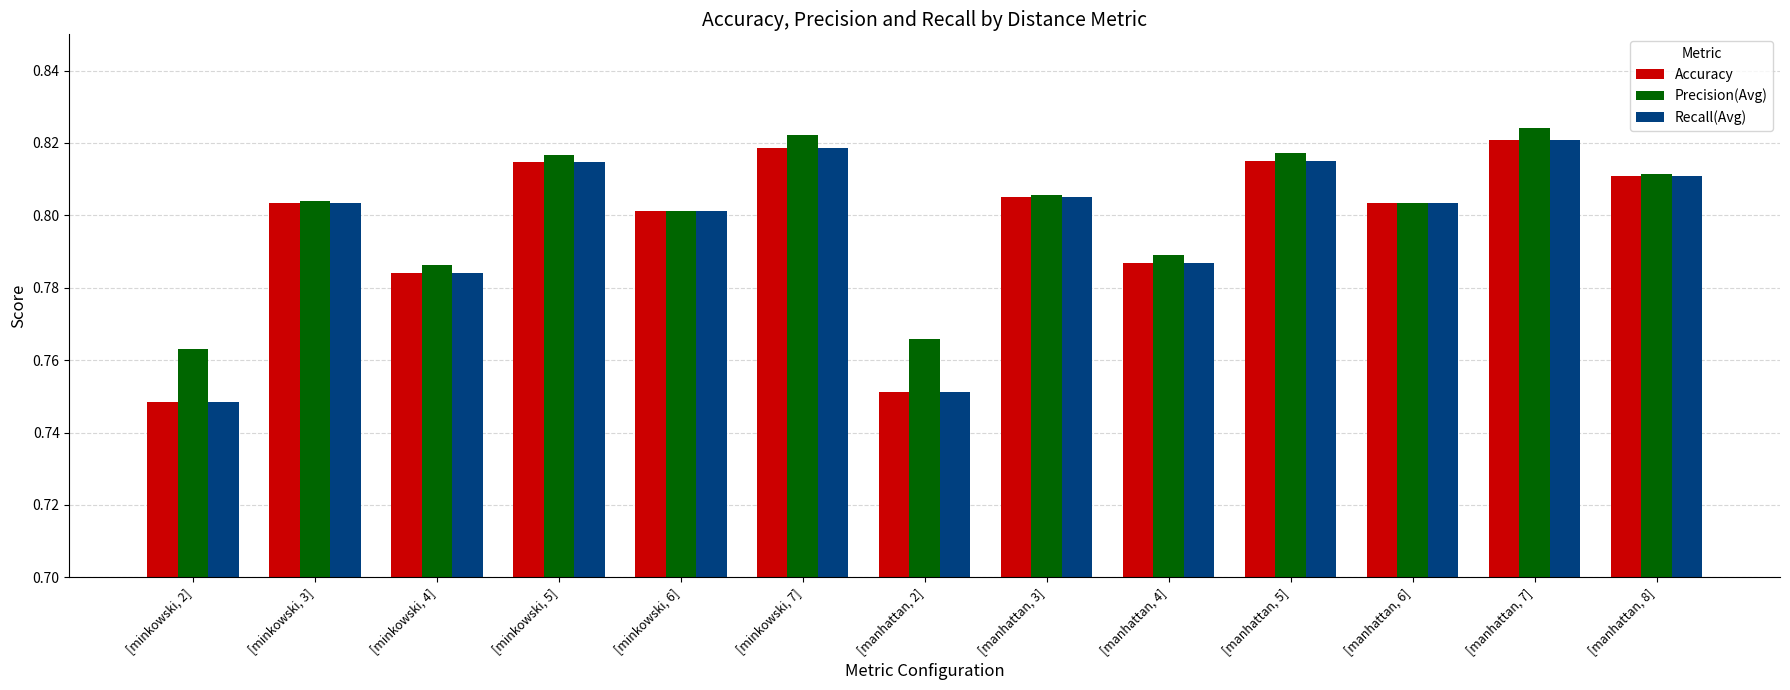

Which label corresponds to the largest value in the chart?

[manhattan, 7]